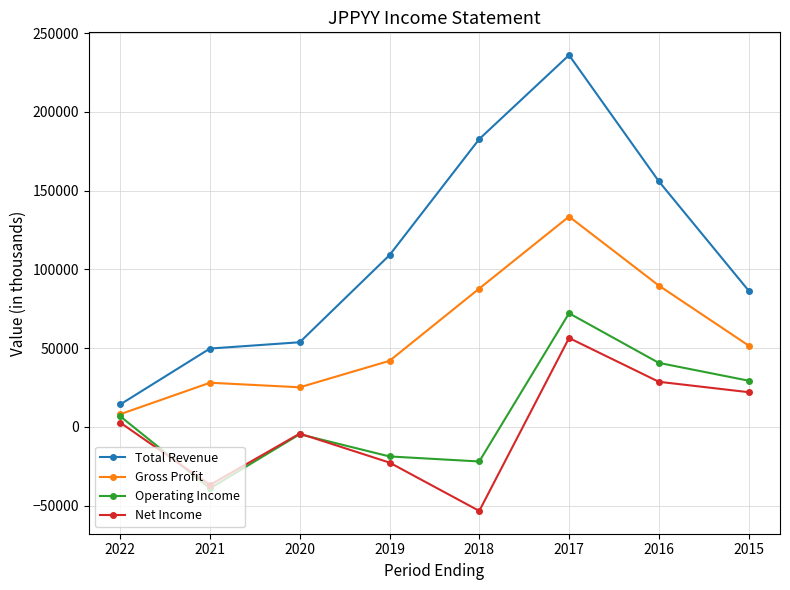

What are all the series names shown in the legend?

Total Revenue, Gross Profit, Operating Income, Net Income